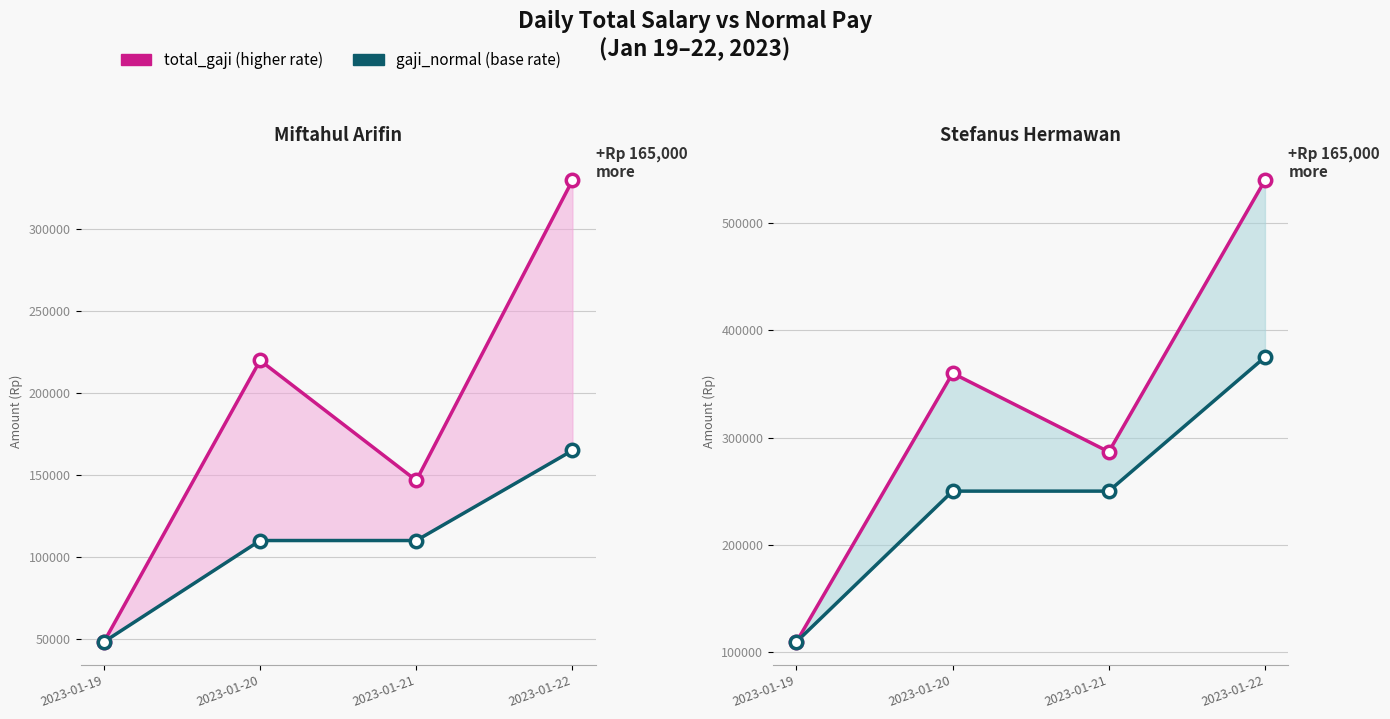

Which series contains the highest Y value?

Stefanus Hermawan - total_gaji